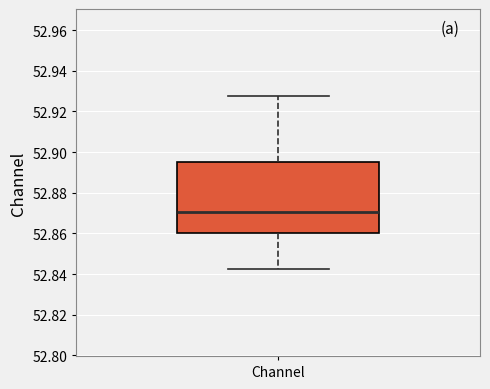

Transcribe this box plot: give where the median line is, the range the box spans, and where the two whiskers end, as read against the y-axis. The values are not printed on the chart, so give them approximately, as read against the axis.

median 52.870, box 52.860 to 52.896, whiskers 52.842 to 52.928